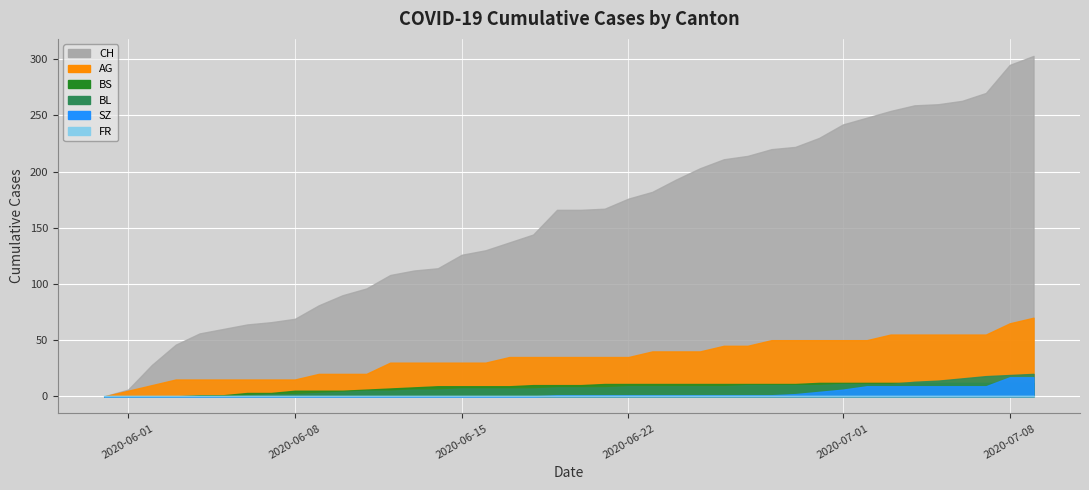

True or false: SZ and AG cross at least once.

False